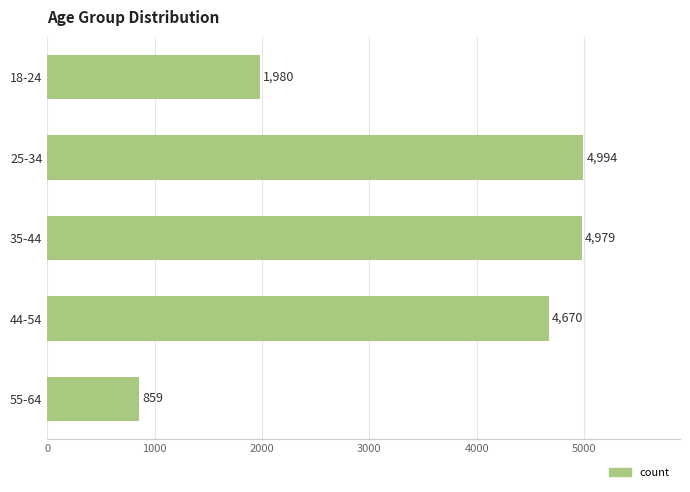

How many series are shown in this chart?

1